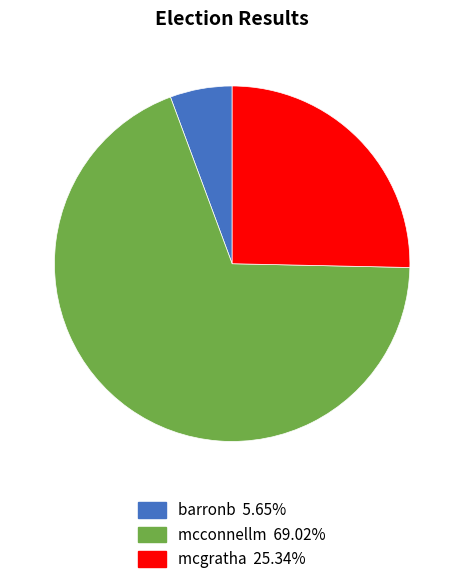

What is the ratio of the value at mcconnellm to the value at mcgratha?

2.7